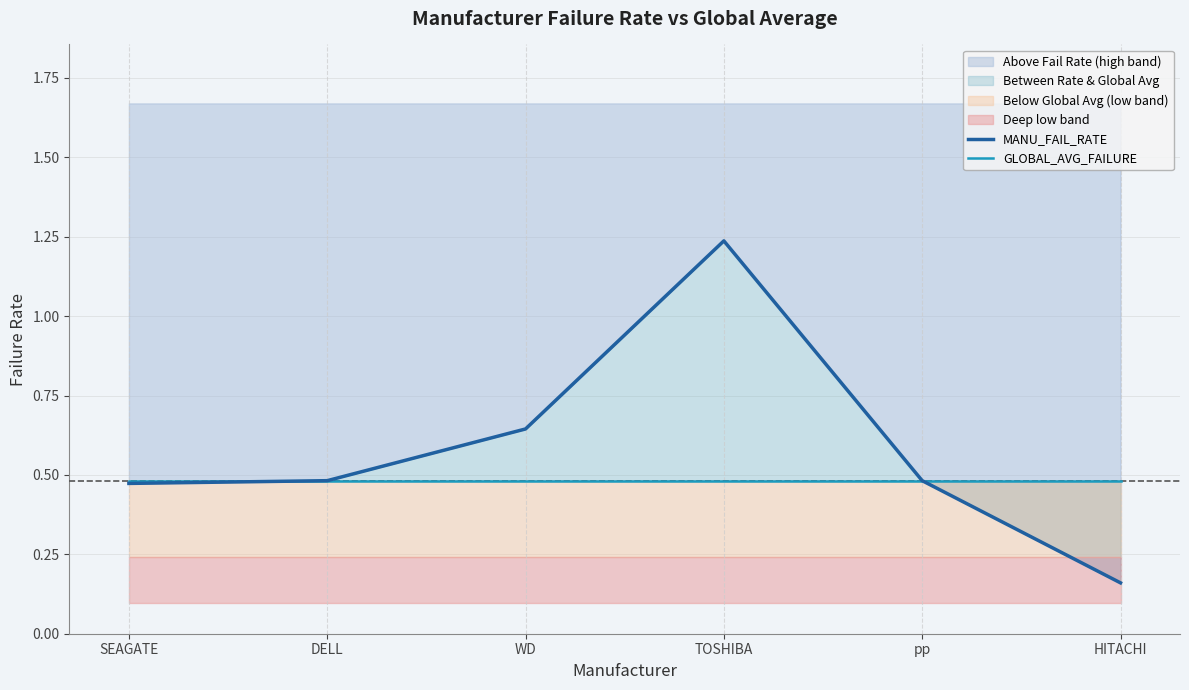

At which label does GLOBAL_AVG_FAILURE reach its peak?

HITACHI